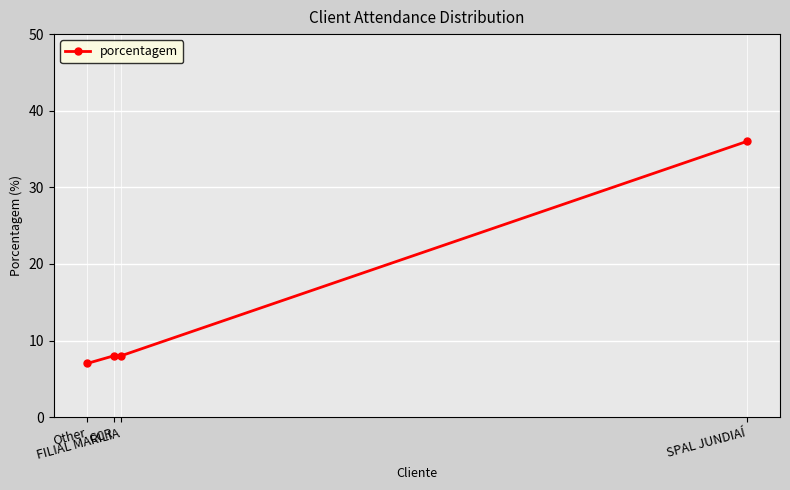

Reading left to right, what are all the values shown in this chart?

Other=7	CCR=8	FILIAL MARILIA=8	SPAL JUNDIAÍ=36